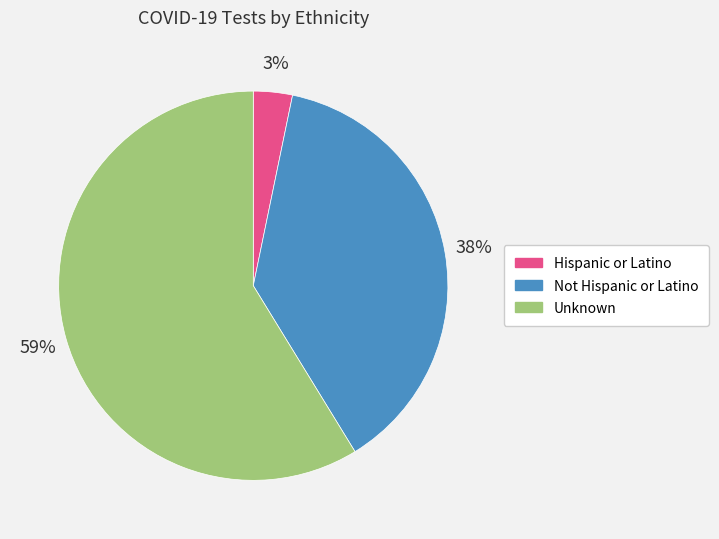

How many slices are in this pie chart?

3